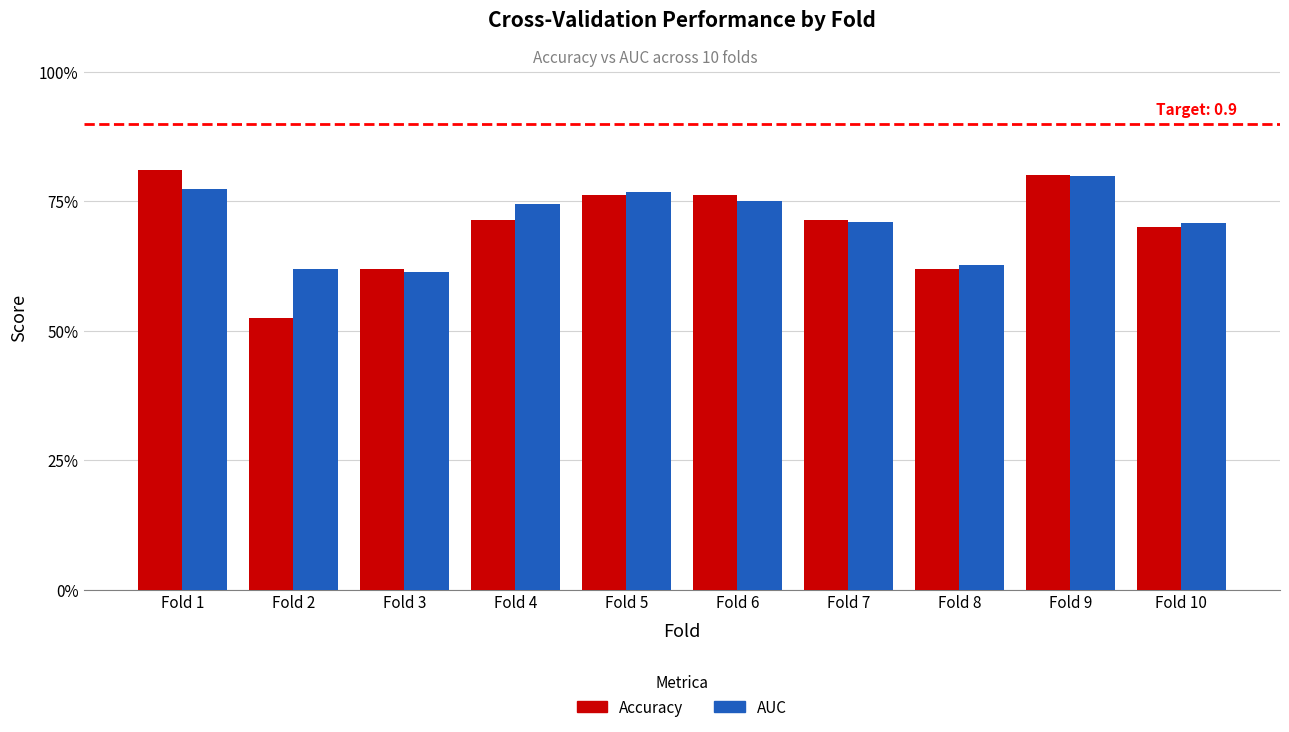

Which series has the widest spread of values?

Accuracy